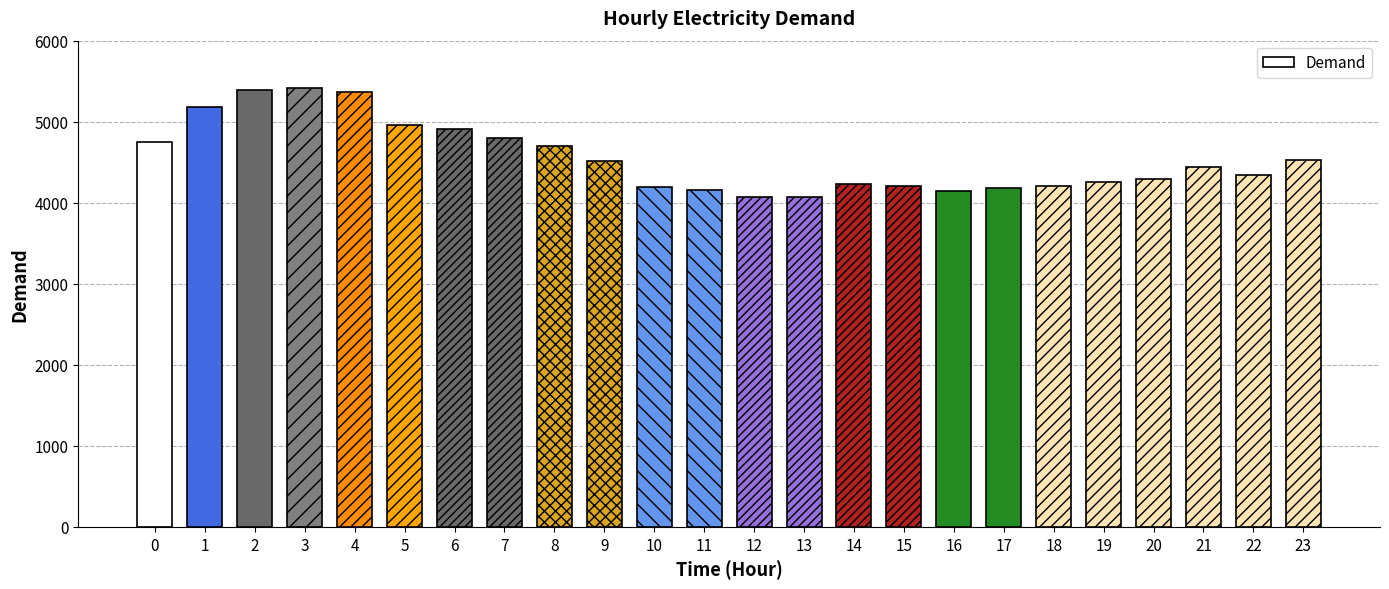

What is the value of the 10th bar from the left?

4511